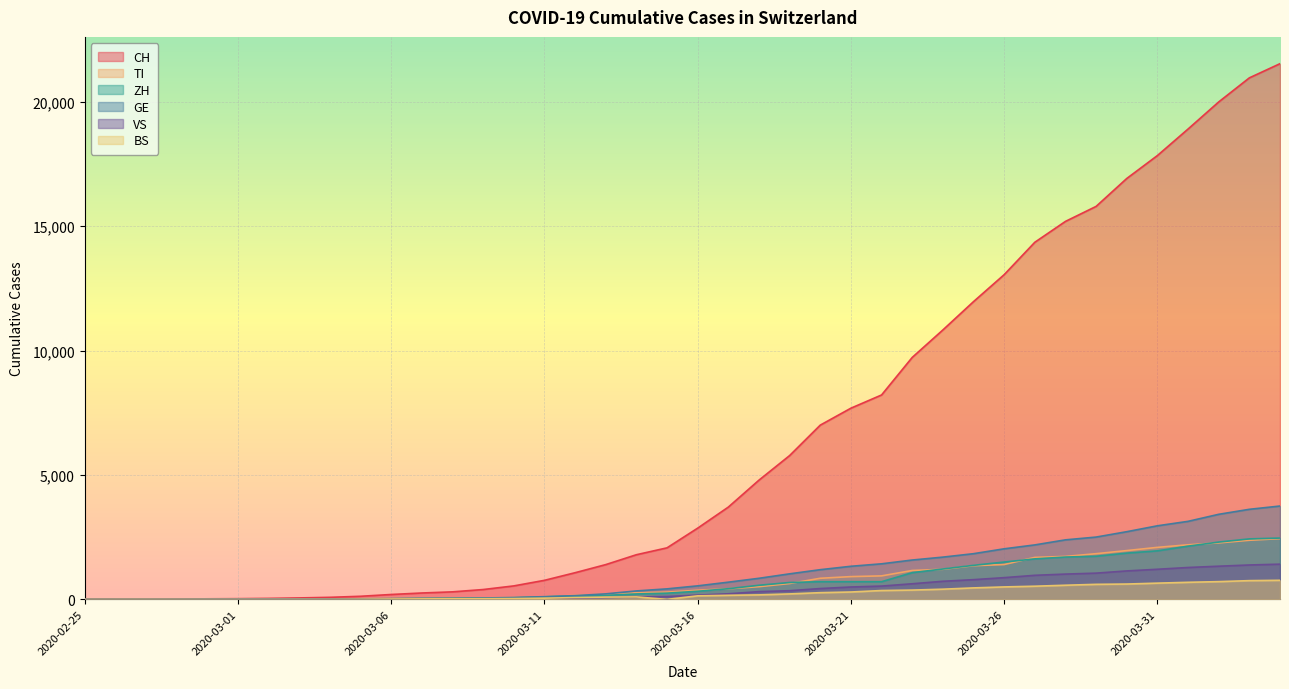

What position from the left is 2020-04-02?

38